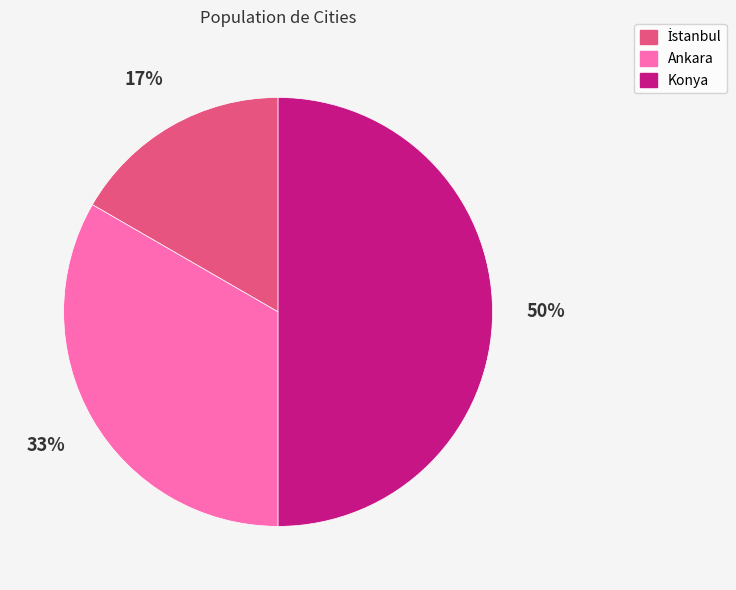

To the nearest percent, what is the average slice percentage?

33%